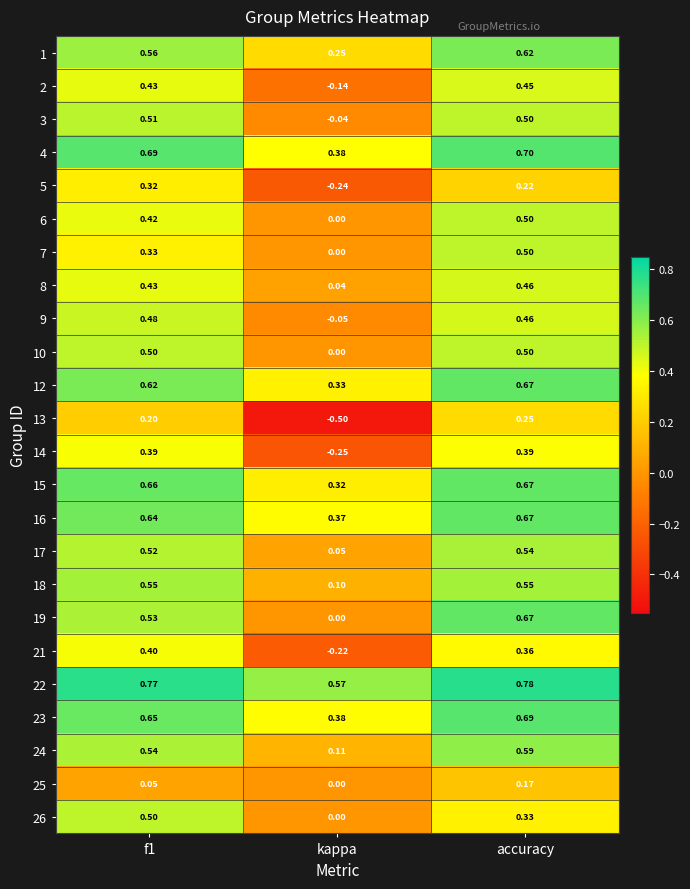

Which category has the lowest value in the 17 series?

kappa